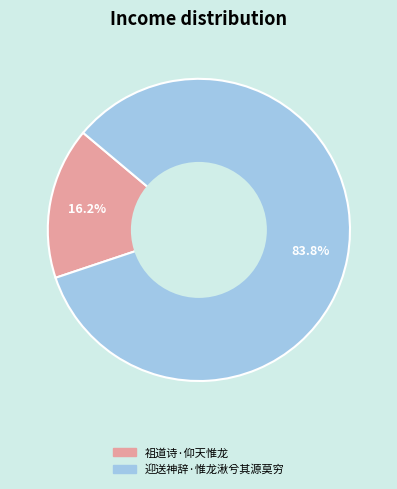

What percentage is the 祖道诗·仰天惟龙 slice, to the nearest percent?

16%